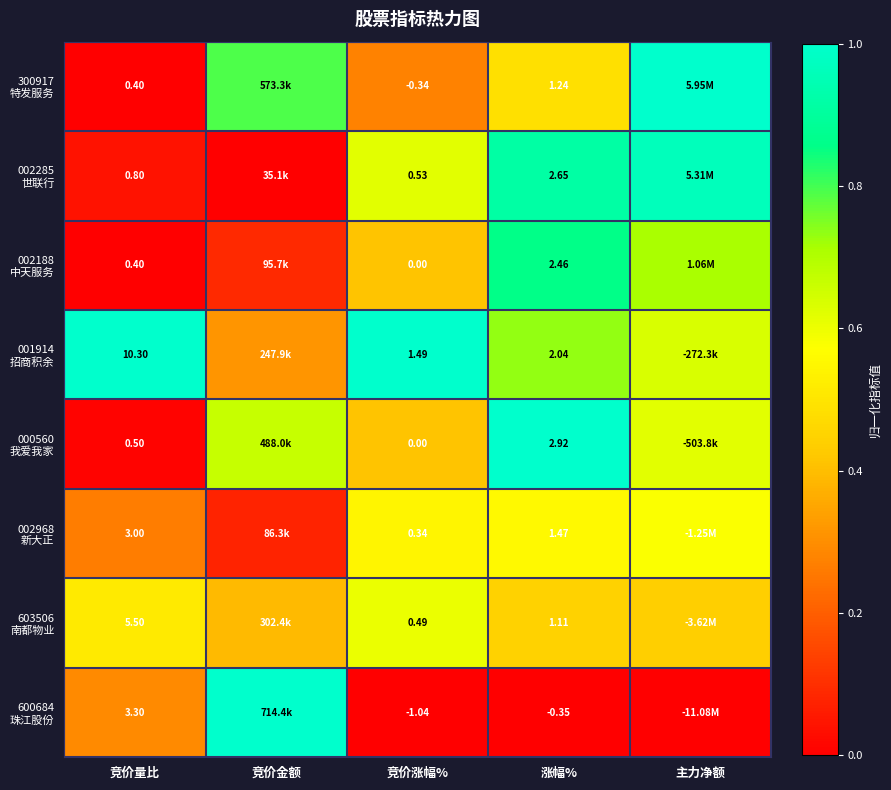

Between 主力净额 and 竞价量比, which is larger?

主力净额